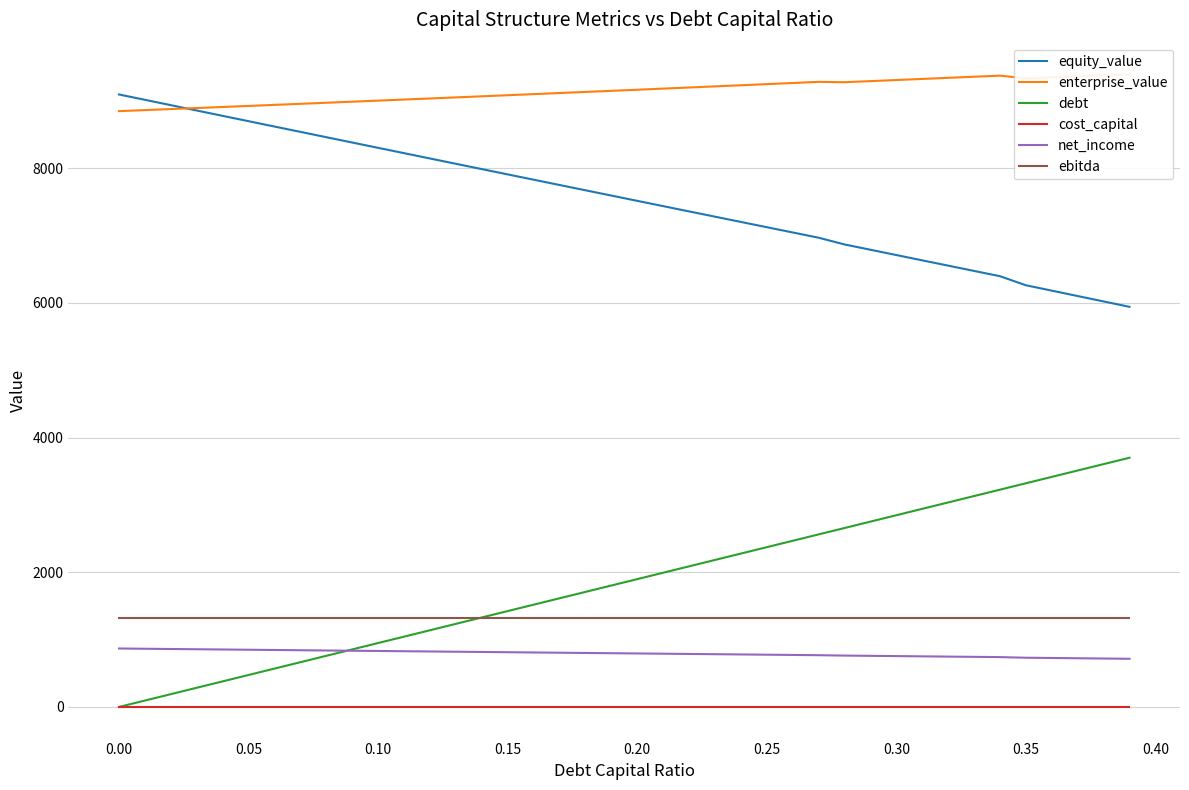

What is the minimum value for net_income?

715.3